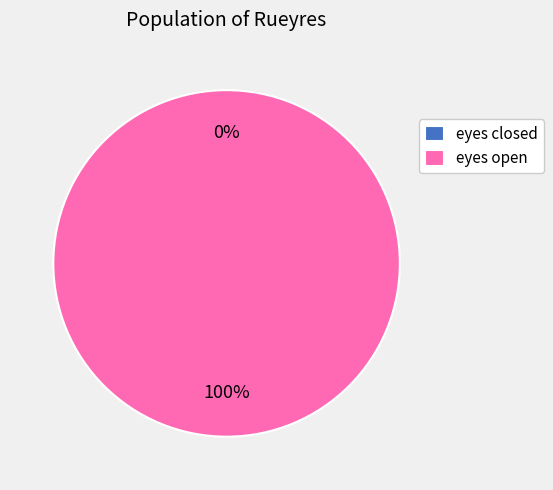

Which slice is the smallest?

eyes closed